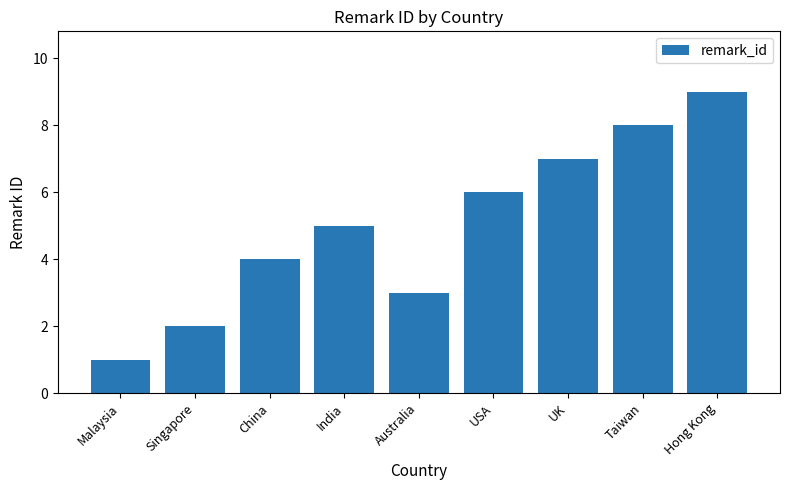

Does the chart contain any negative values?

No